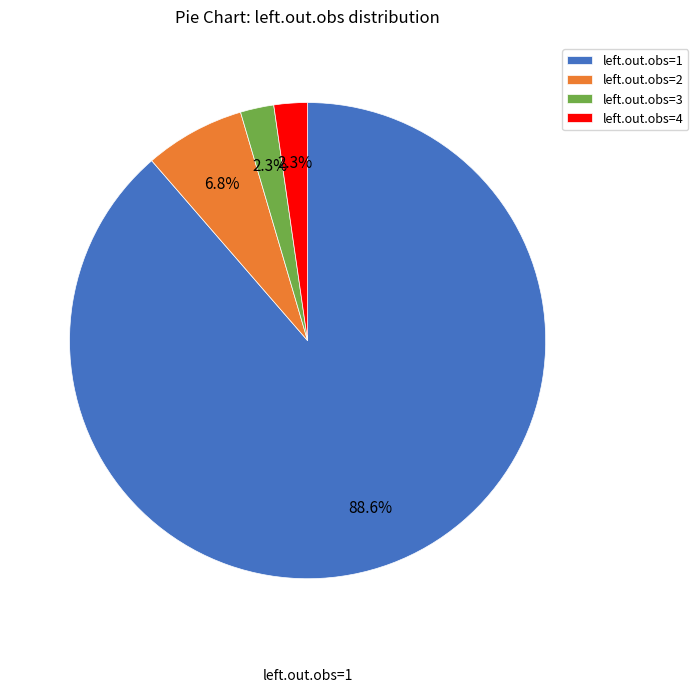

How many slices are in this pie chart?

4